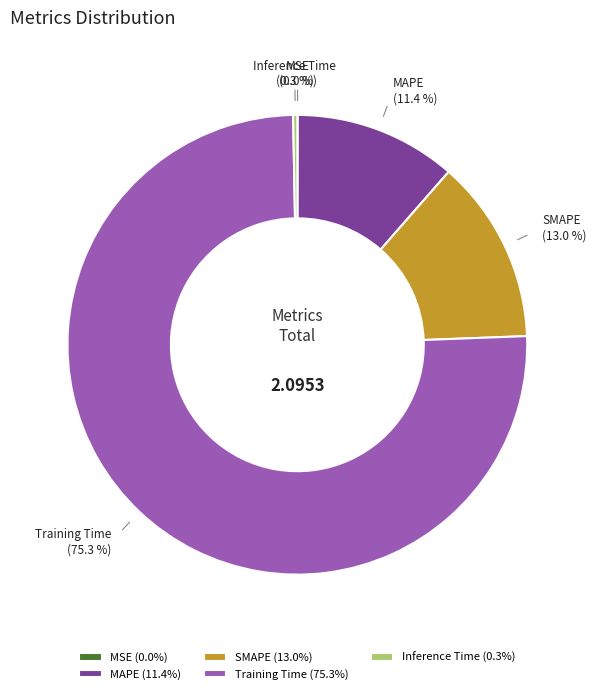

Between SMAPE and Inference Time, which is larger?

SMAPE